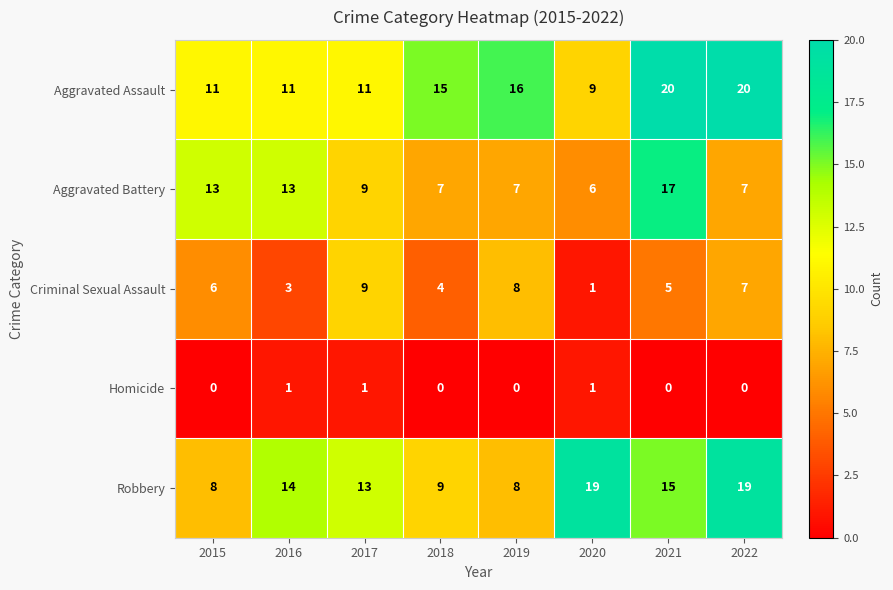

Rank the series by their maximum value, from lowest to highest.

Homicide, Criminal Sexual Assault, Aggravated Battery, Robbery, Aggravated Assault